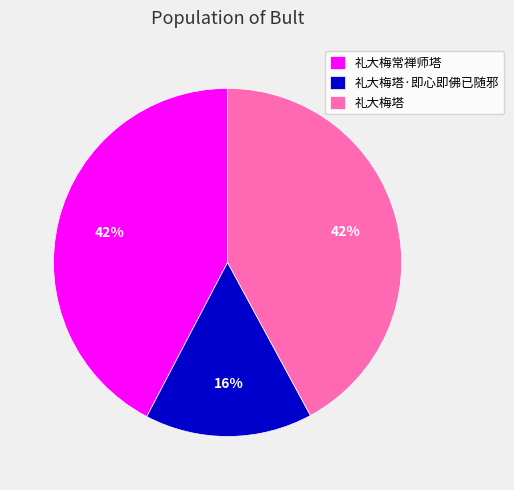

To the nearest percent, what is the combined percentage of 礼大梅塔·即心即佛已随邪 and 礼大梅塔?

58%